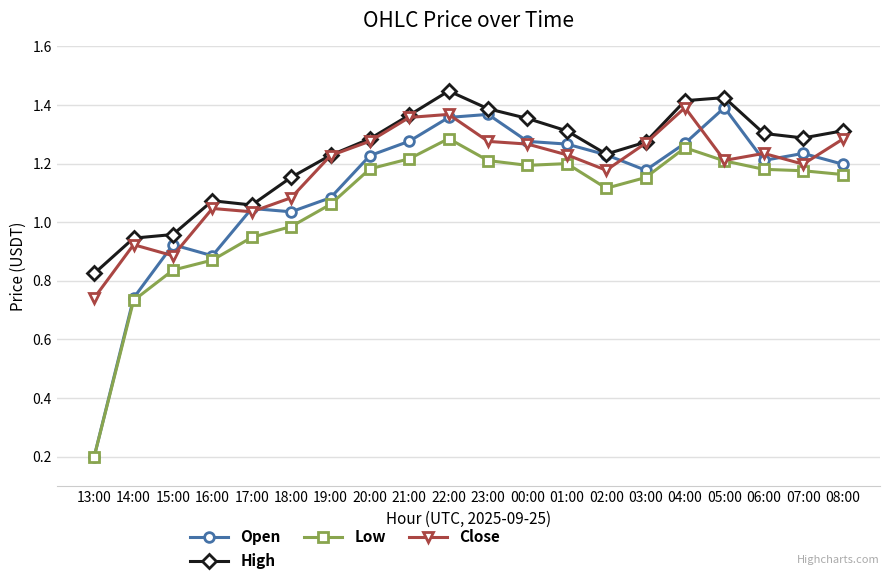

True or false: Open has more than 2 interior local peaks.

True